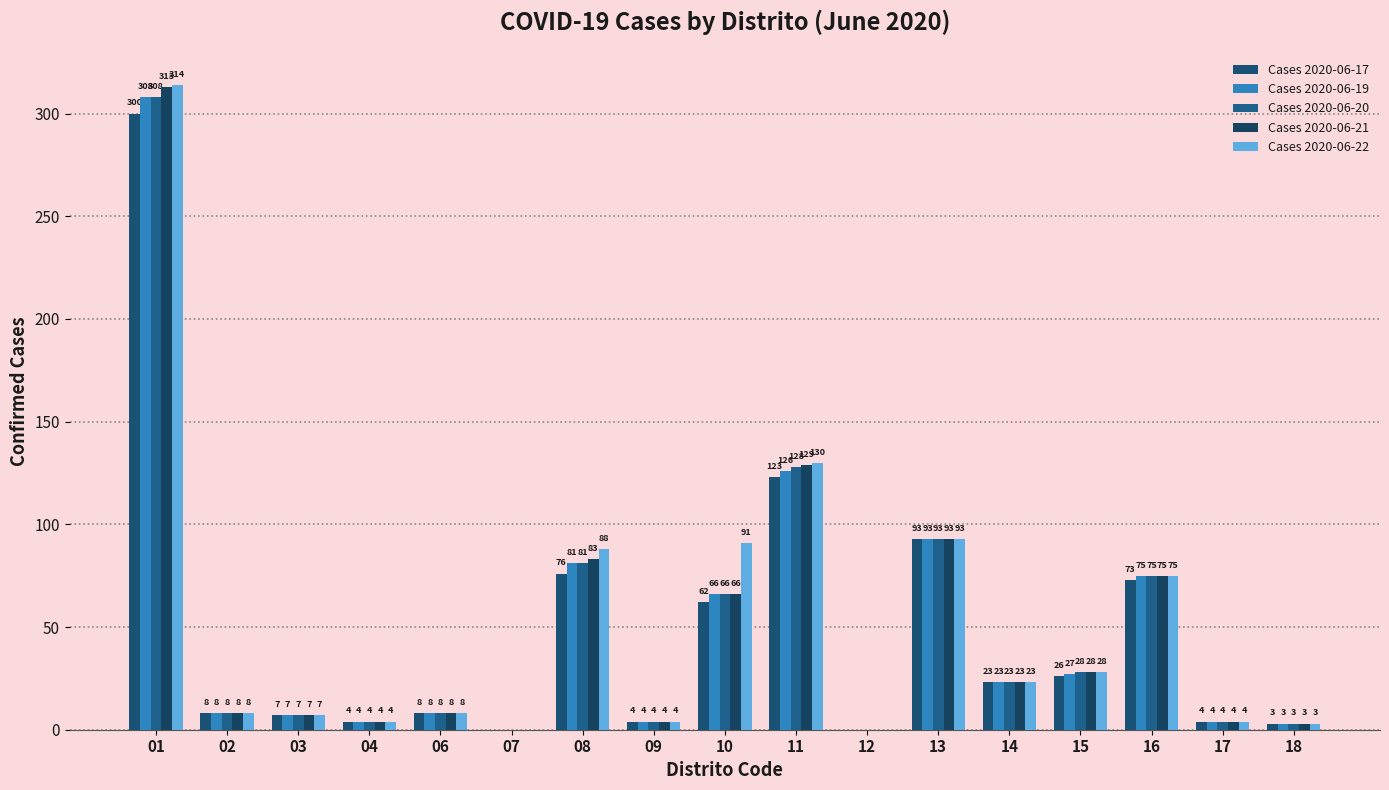

Are the bars grouped side by side (vs. stacked)?

Yes